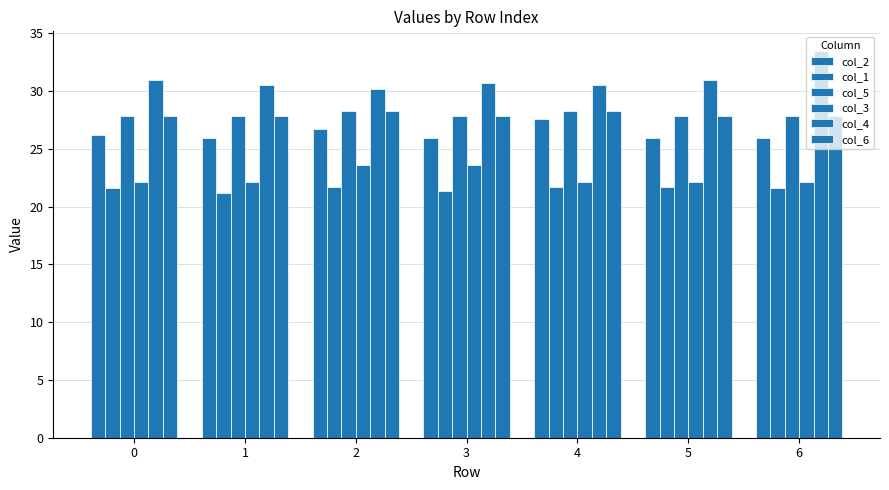

Count the number of data series in this chart.

6